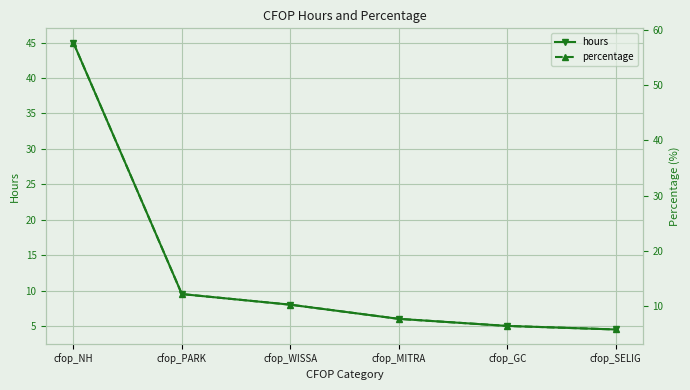

What is the difference between the maximum and second lowest values in the hours series?

40.0